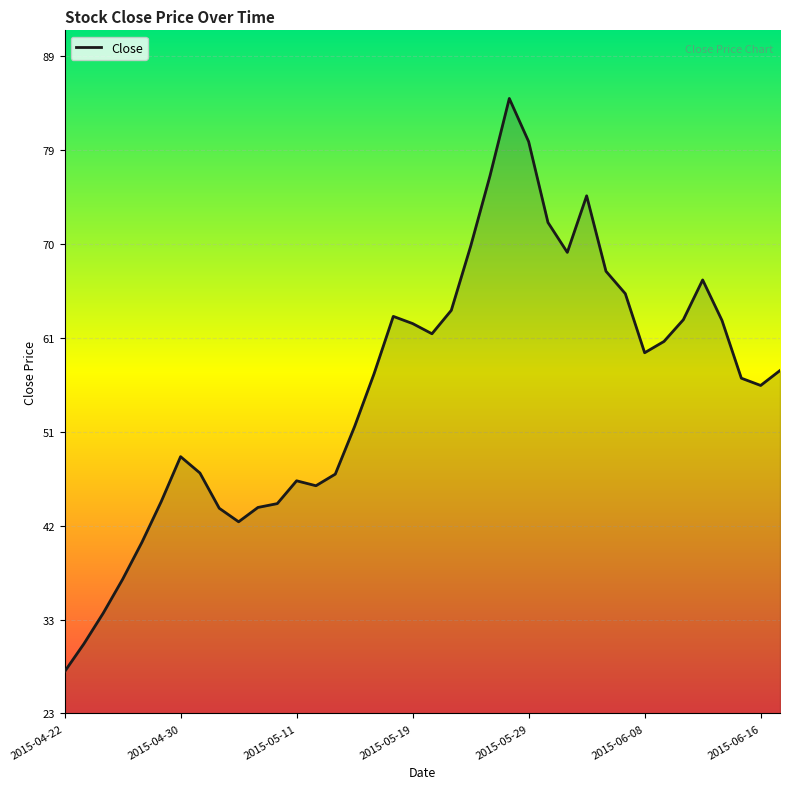

What is the smallest value displayed?

27.6